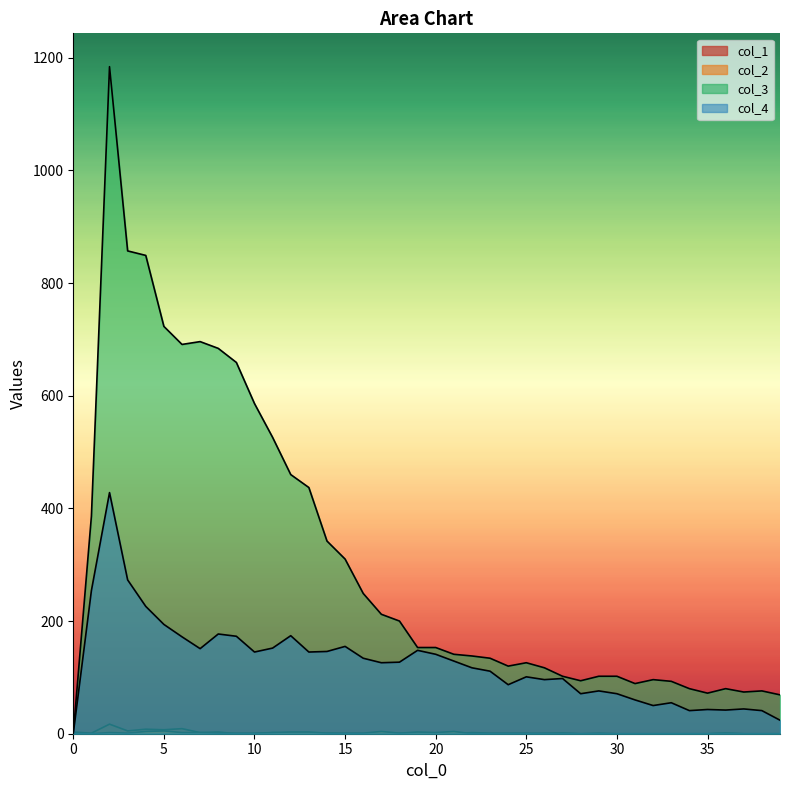

How many lines are shown in the chart?

4